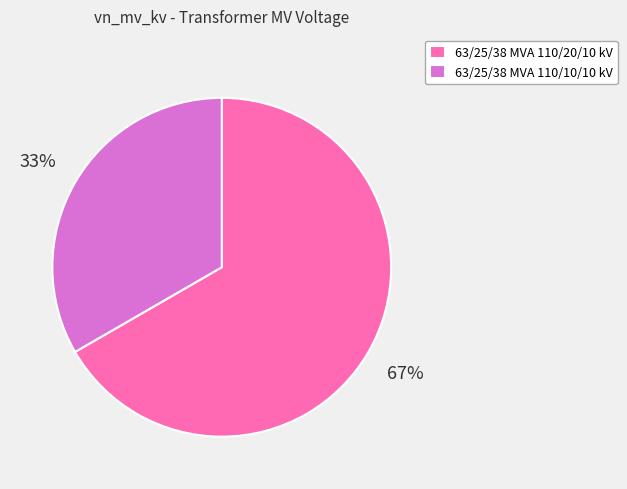

To the nearest percent, what is the combined percentage of 63/25/38 MVA 110/20/10 kV and 63/25/38 MVA 110/10/10 kV?

100%